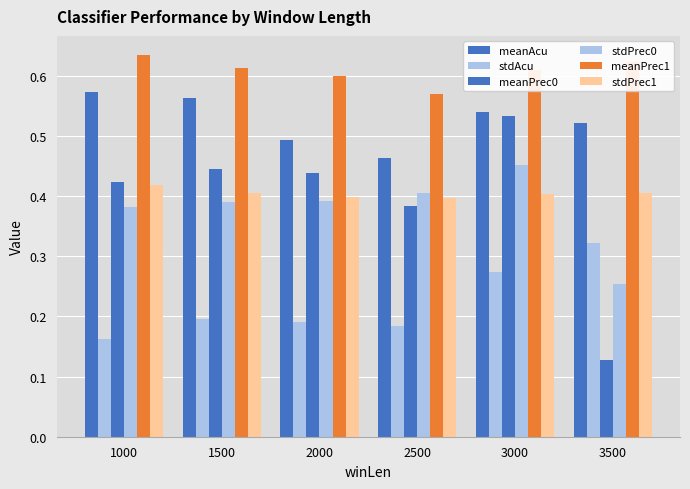

How many data points does each series have?

6